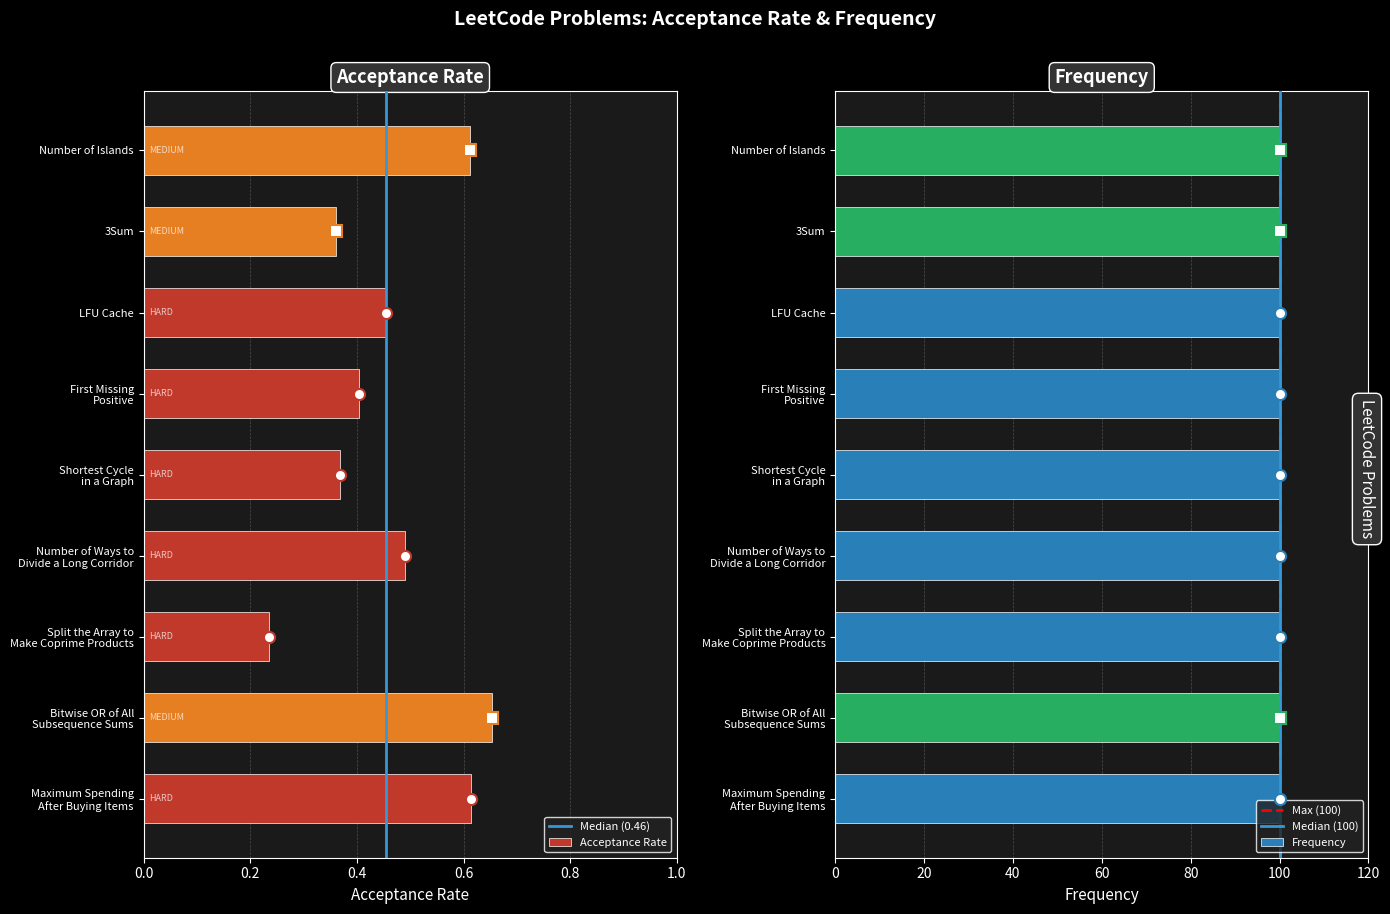

Which label corresponds to the smallest value in the chart?

Split the Array to
Make Coprime Products